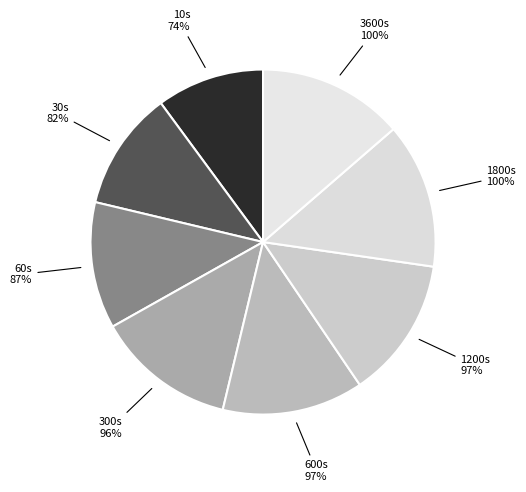

The 1200 slice represents 13% of the pie. True or false?

True